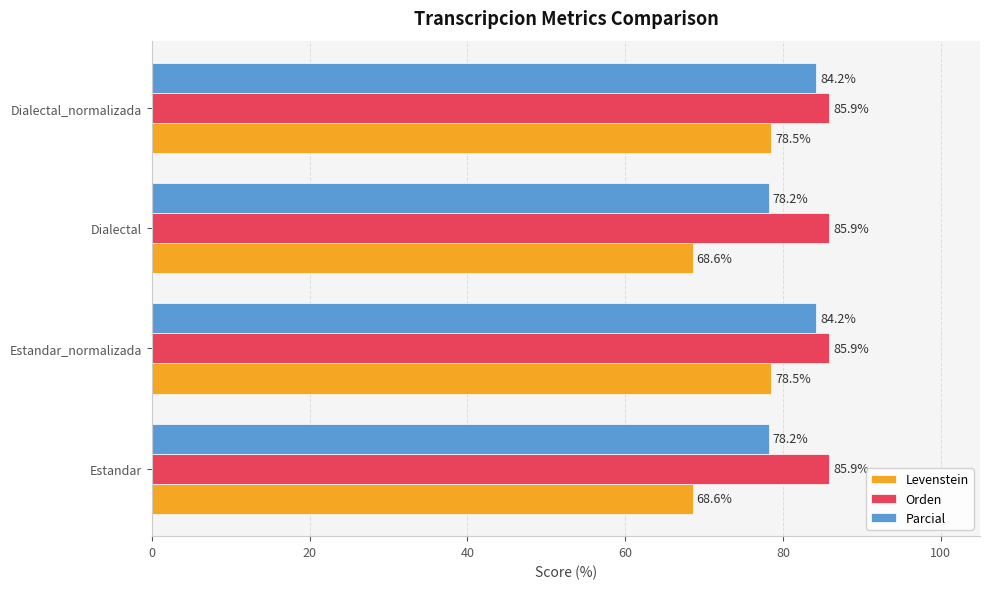

What is the sum of the Parcial values at Estandar_normalizada and Dialectal?

162.4